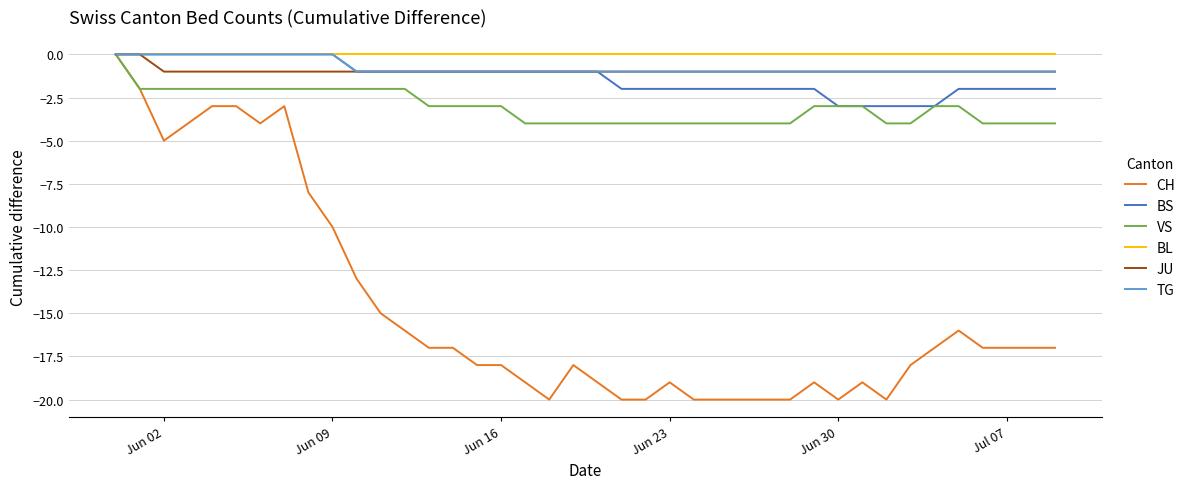

Count the number of data series in this chart.

6